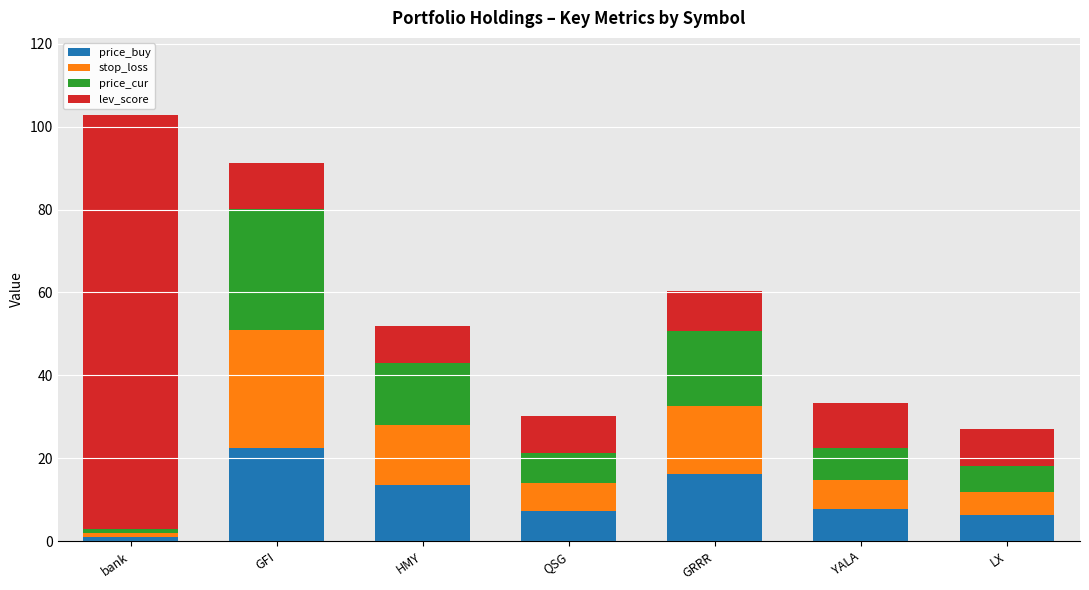

At which category is the sum across all series the highest?

bank